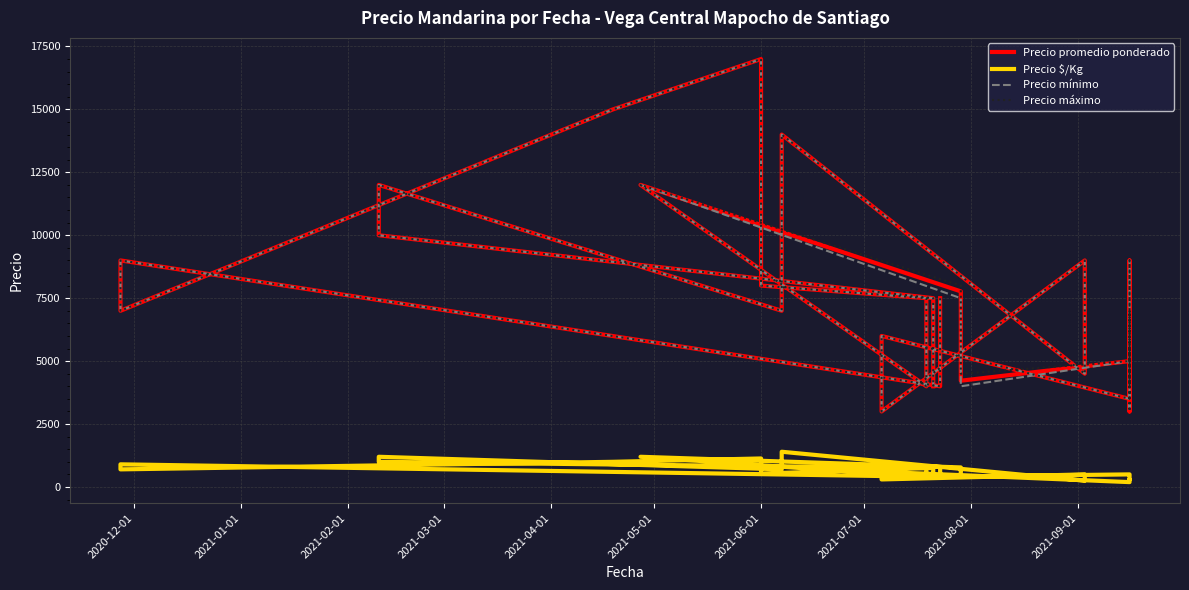

The value of Precio máximo at 38 is 3827. True or false?

False